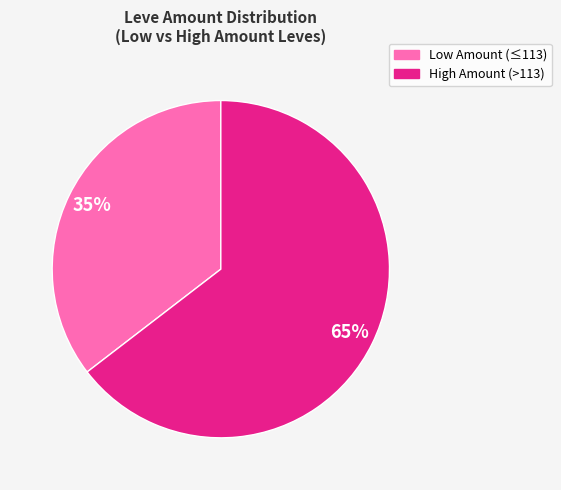

Is there any slice that represents more than half of the pie?

Yes